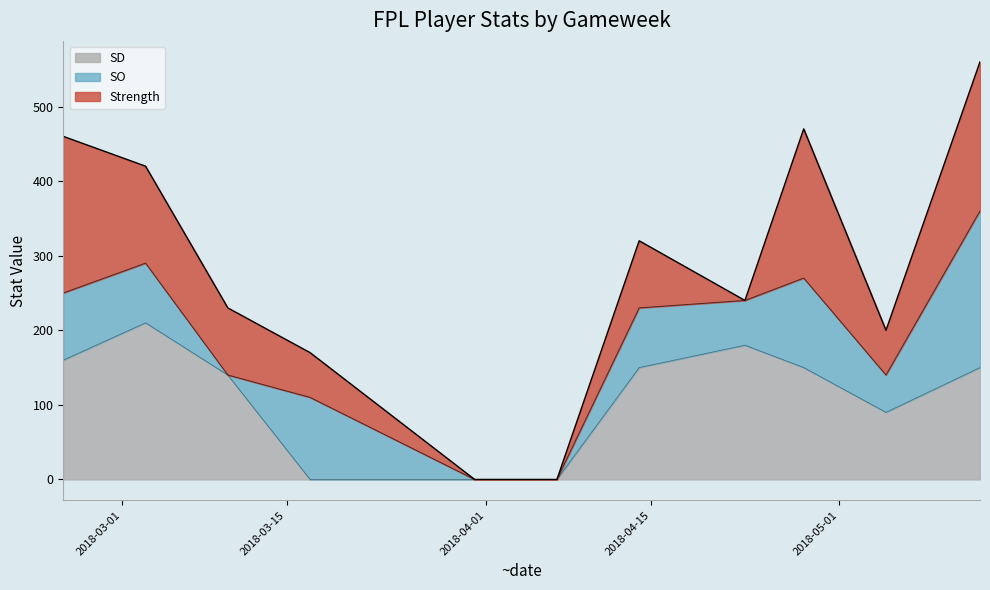

How many series are shown in this chart?

3